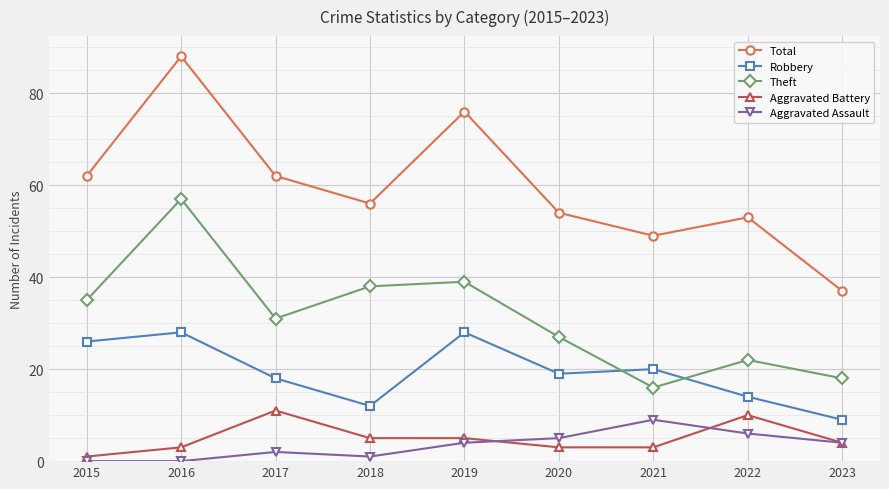

Which category has the highest value in the Total series?

2016